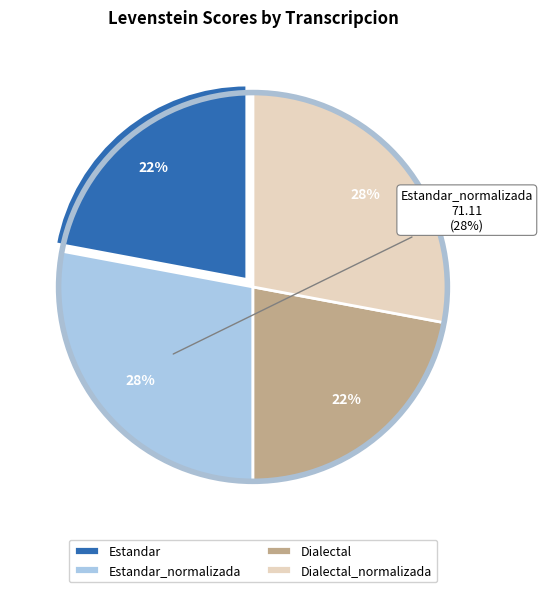

Which has a higher value, Dialectal or Dialectal_normalizada?

Dialectal_normalizada